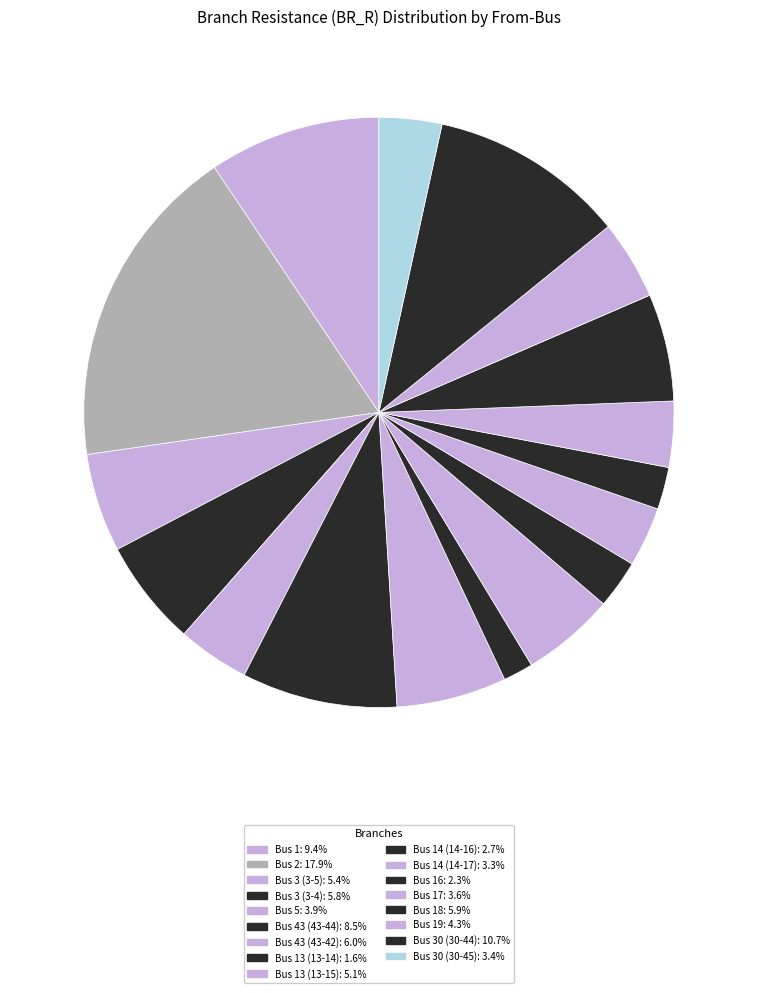

How many segments does this pie chart have?

17